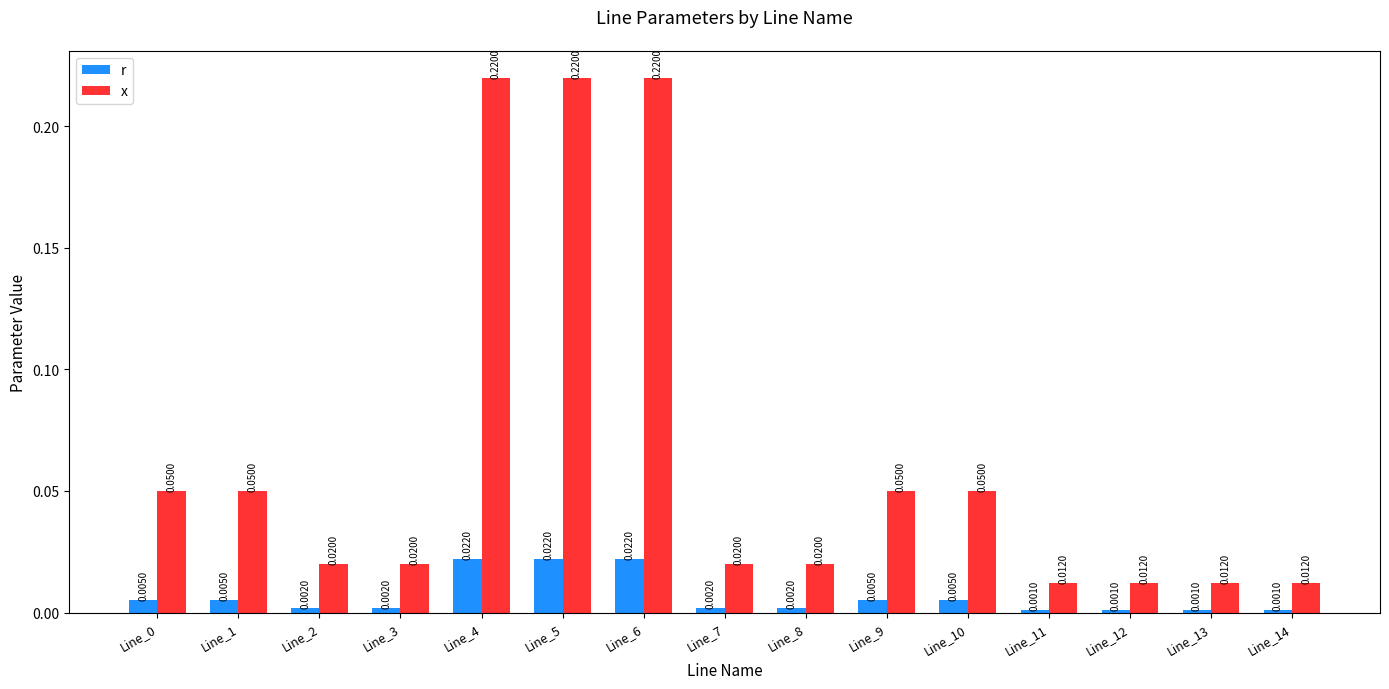

Is the value of r at Line_8 greater than the value of x at Line_8?

No